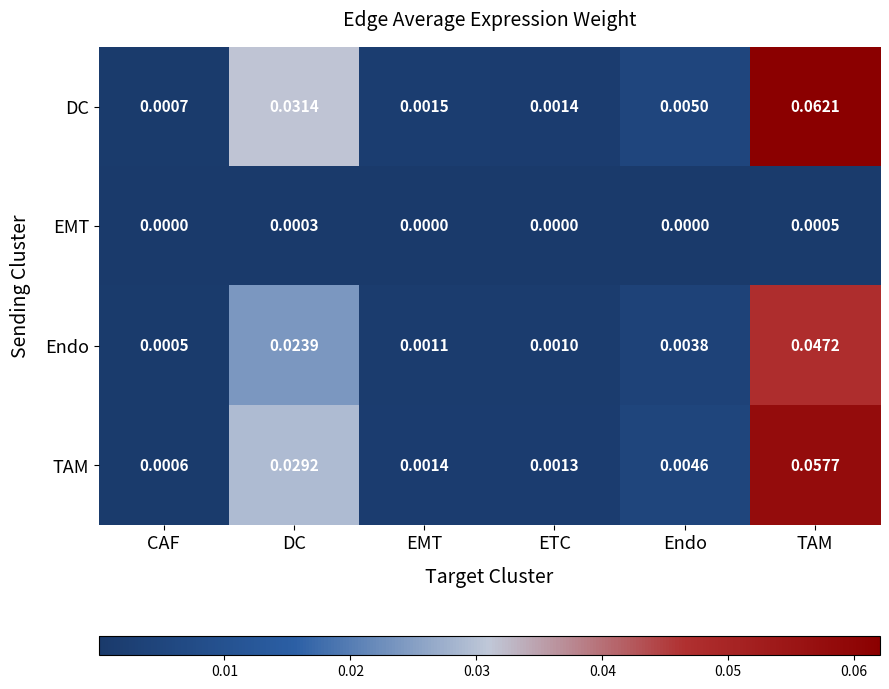

Is the value of DC at TAM greater than the value of EMT at Endo?

Yes